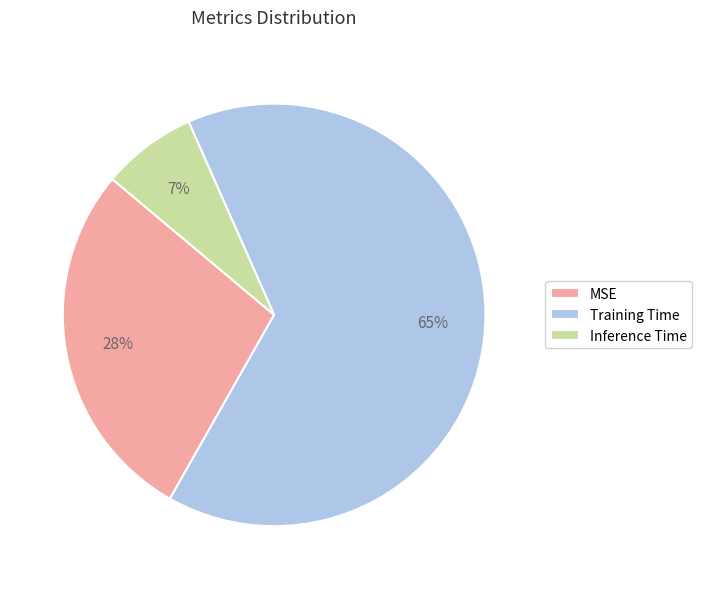

To the nearest percent, what percentage of the pie is Training Time?

65%